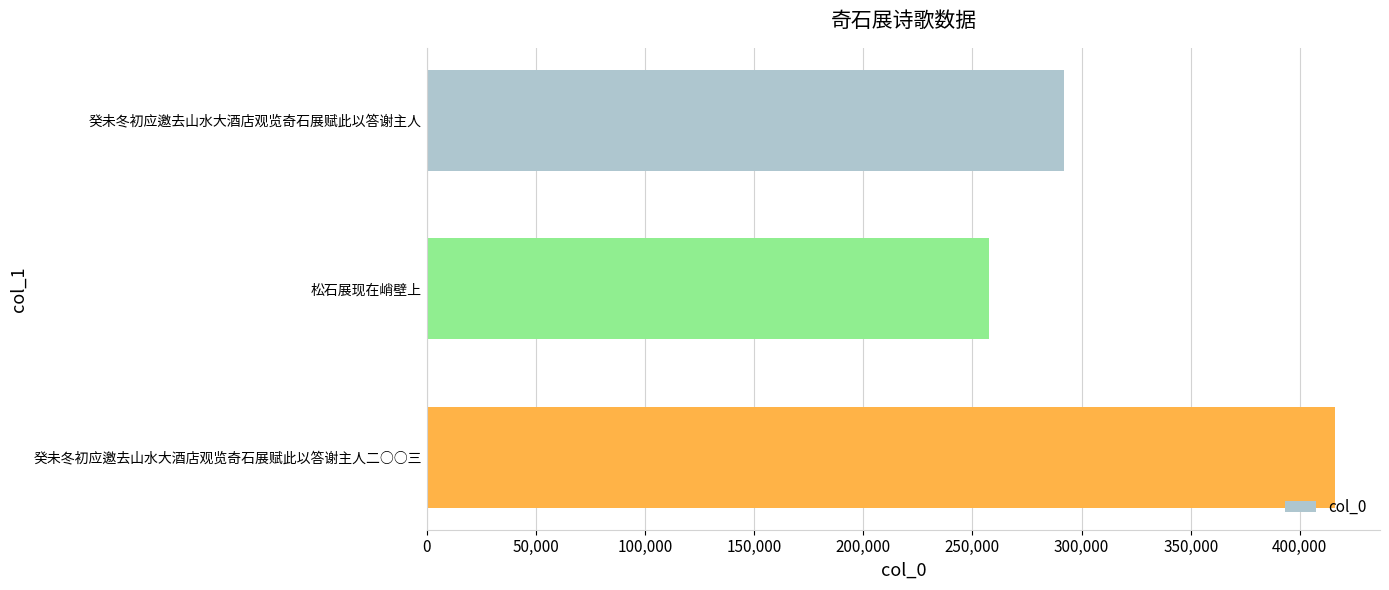

How many data points does each series have?

3